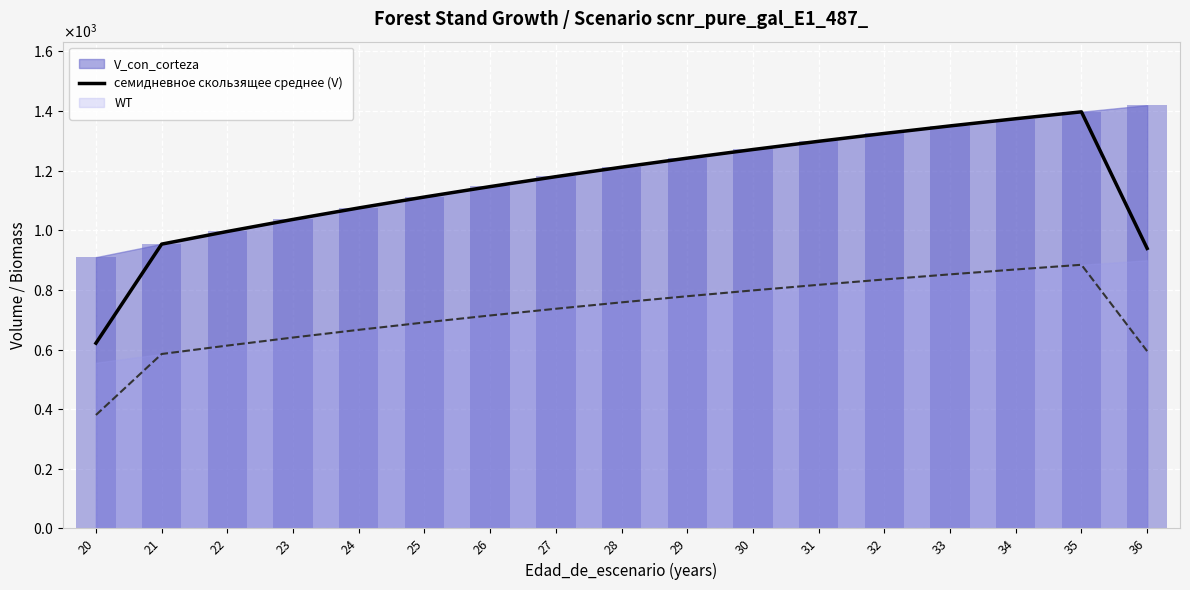

What is the average value?

1148.7